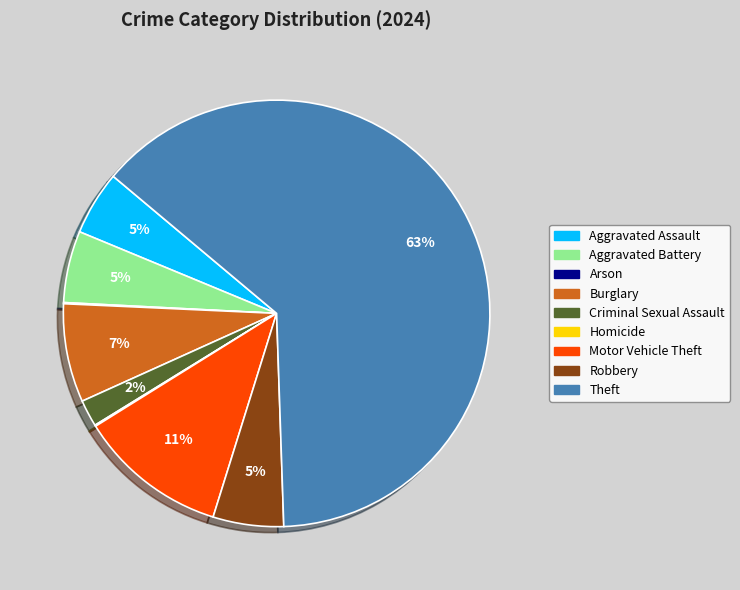

The Aggravated Battery slice represents 5% of the pie. True or false?

True